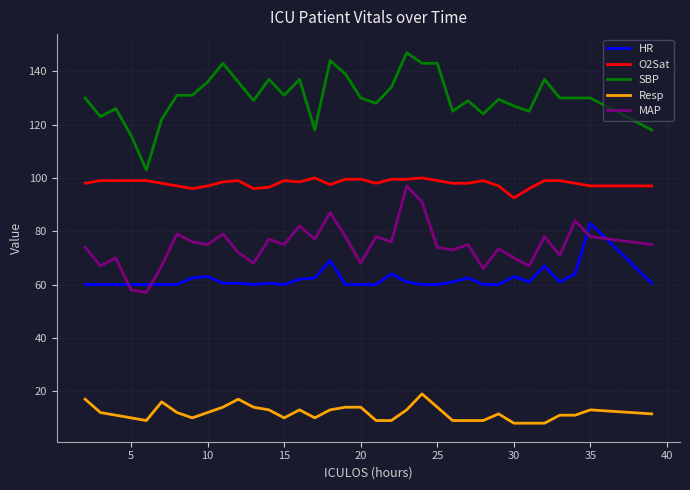

What is the difference between the maximum and minimum values in the SBP series?

44.0